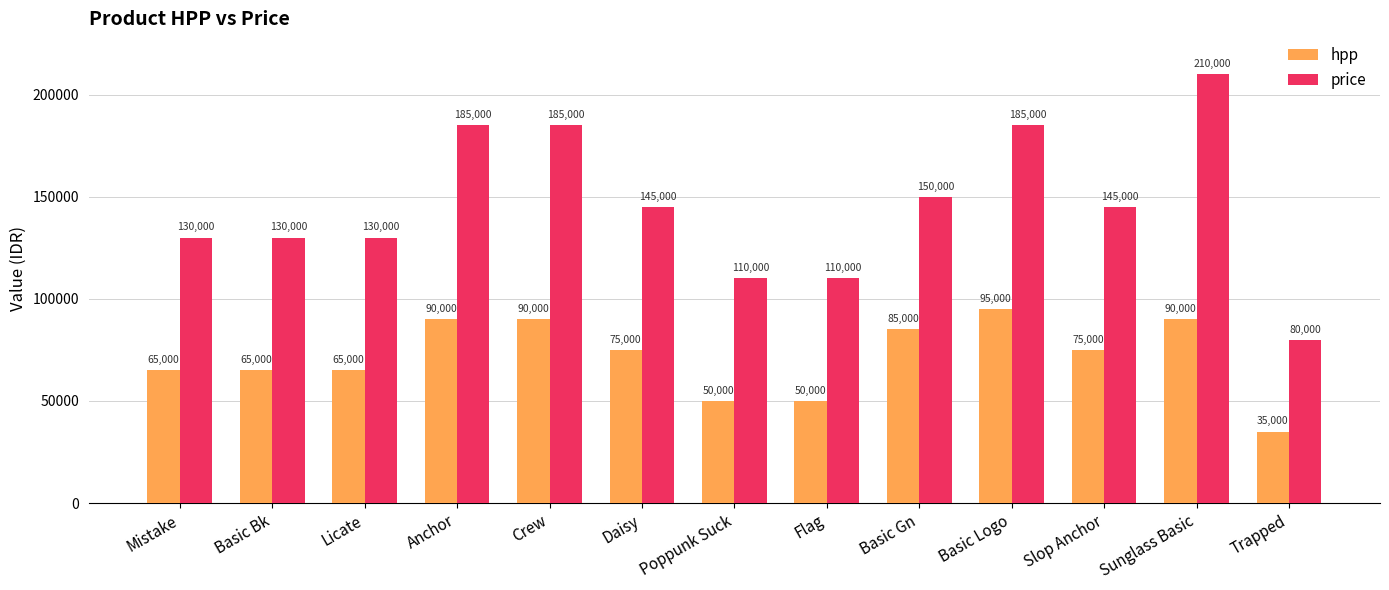

What is the difference between the second highest and minimum values in the price series?

105000